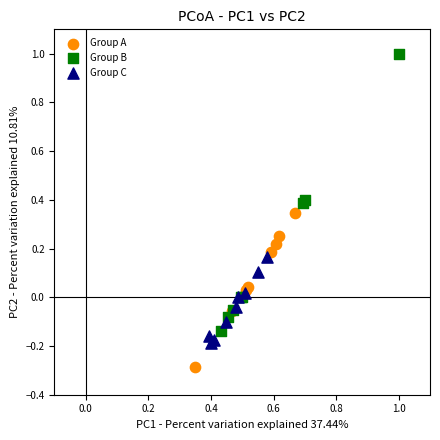

What are all the series names shown in the legend?

Group A, Group B, Group C